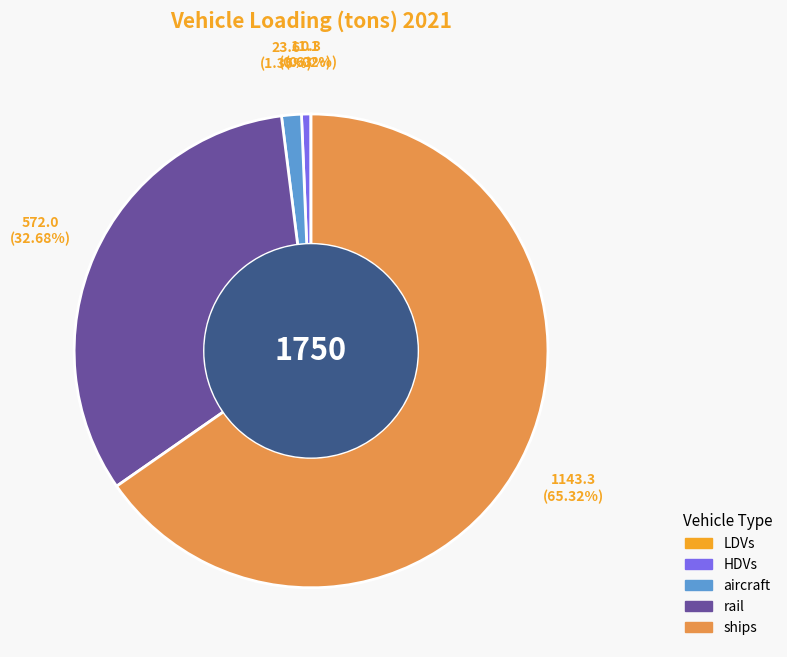

Which category has the biggest portion of the pie?

ships